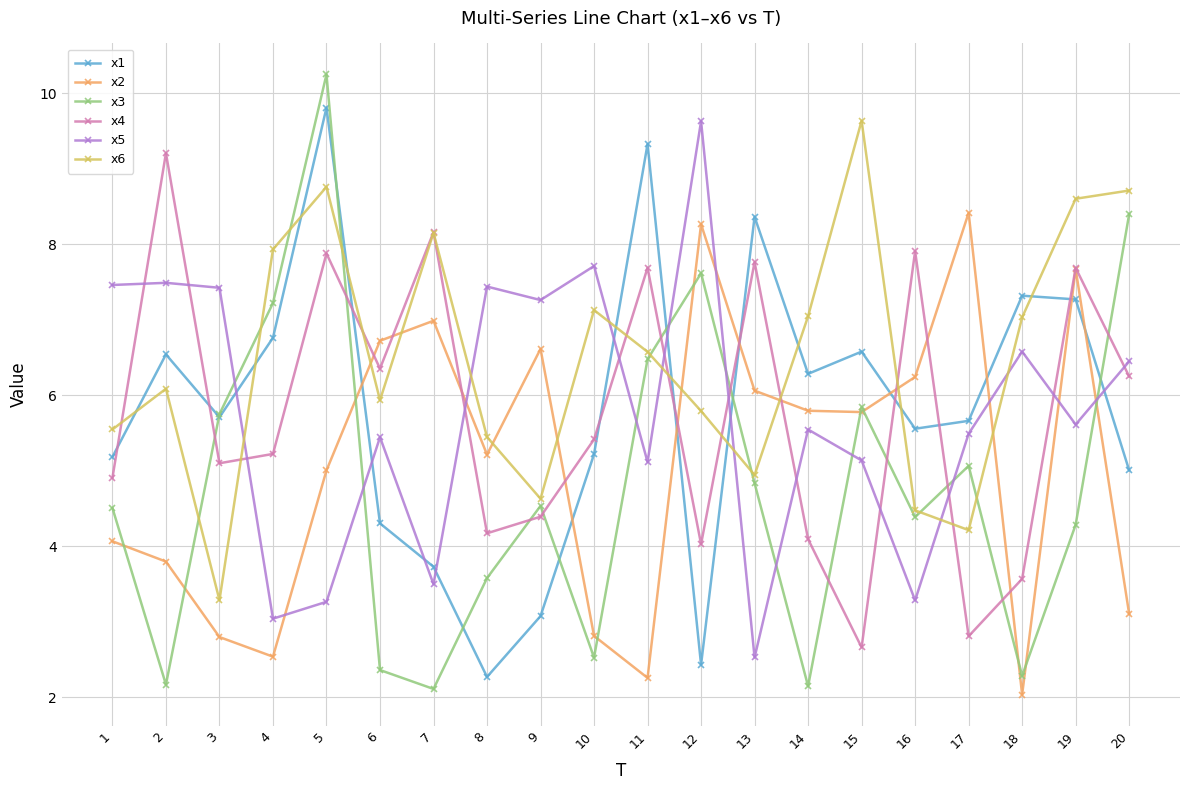

What is the maximum value for x6?

9.6